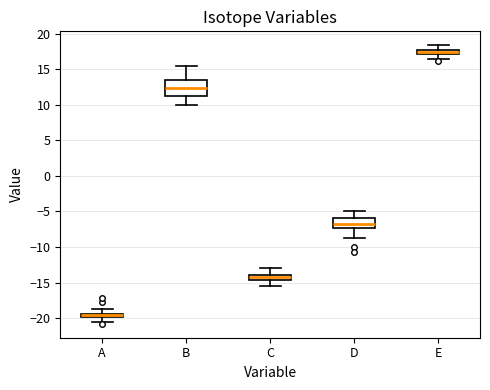

Which box's median line is the lowest?

A